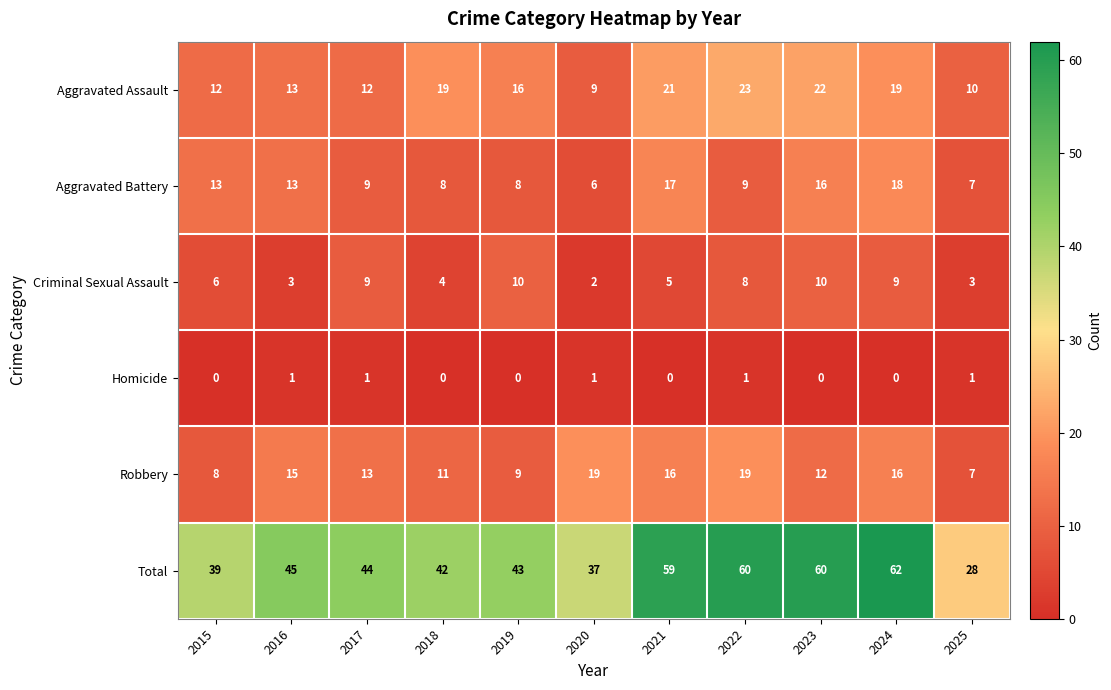

Between 2021 and 2024, which series saw the biggest shift?

Criminal Sexual Assault